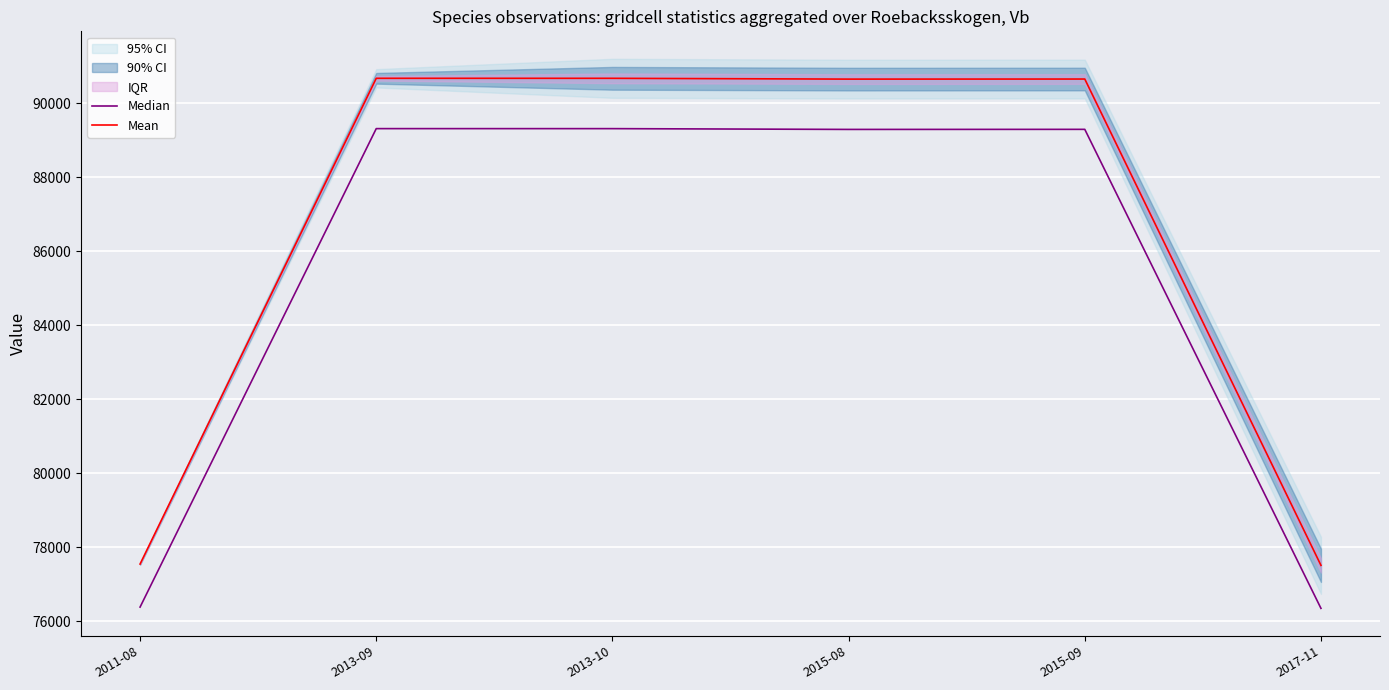

How many categories are shown in the chart?

6